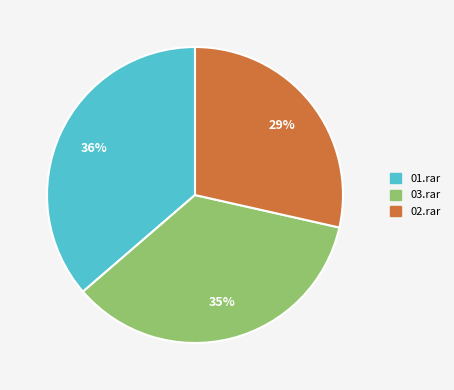

Which slice is the smallest?

02.rar